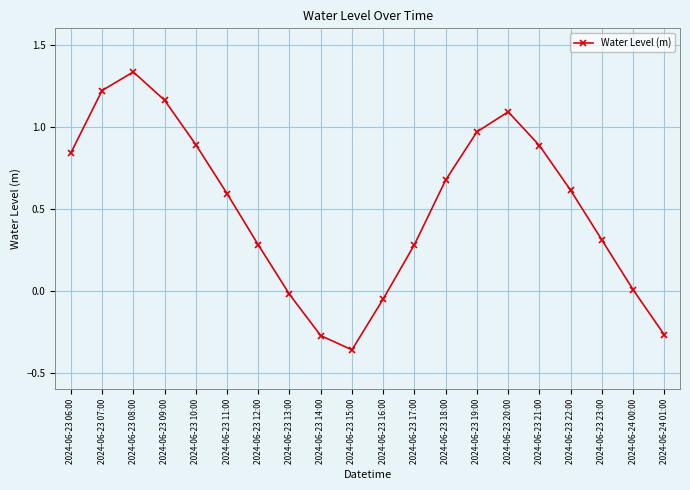

True or false: there are more than 1 points higher than both neighbors.

True